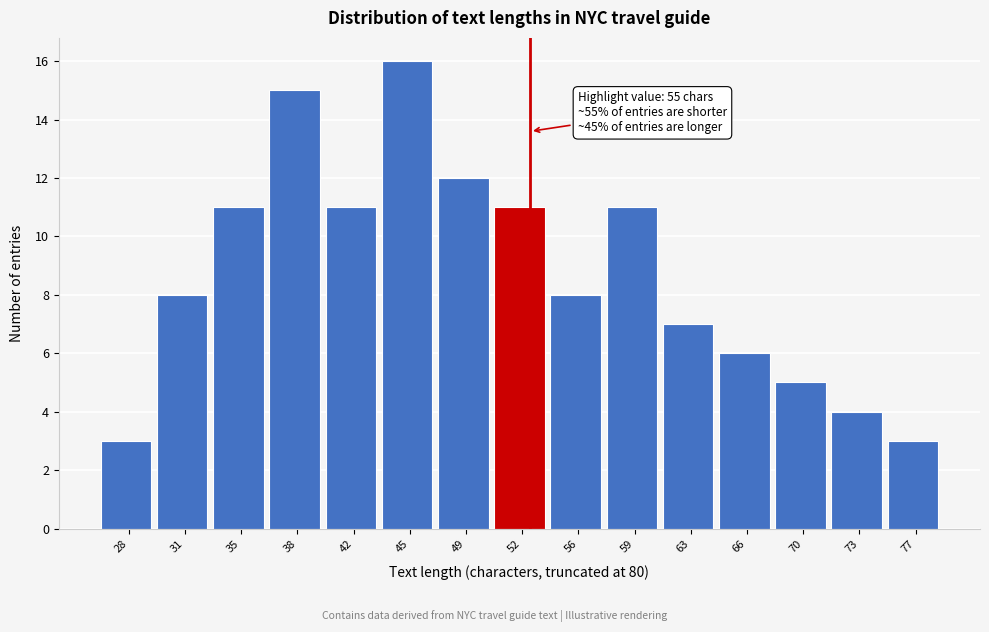

Reading left to right, what are all the values shown in this chart?

3	8	11	15	11	16	12	11	8	11	7	6	5	4	3